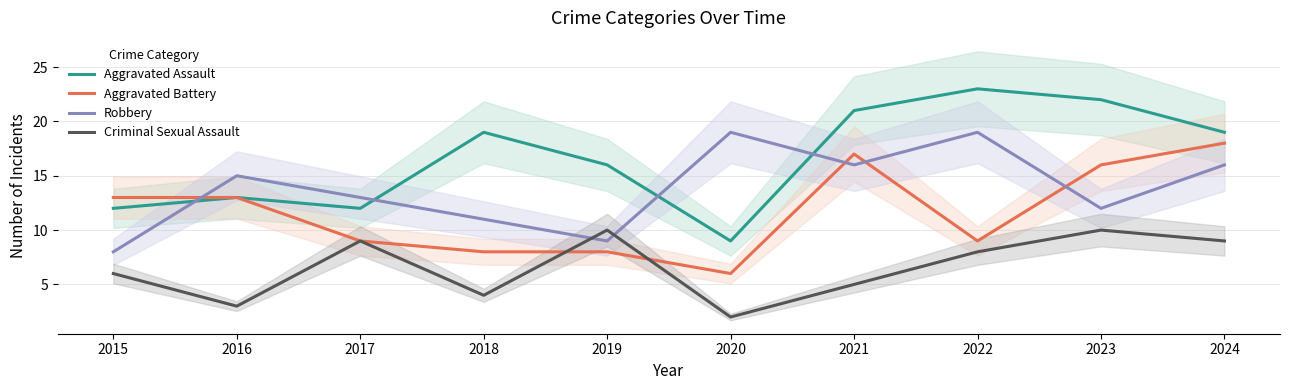

Rank the series by their maximum value, from highest to lowest.

Aggravated Assault, Robbery, Aggravated Battery, Criminal Sexual Assault